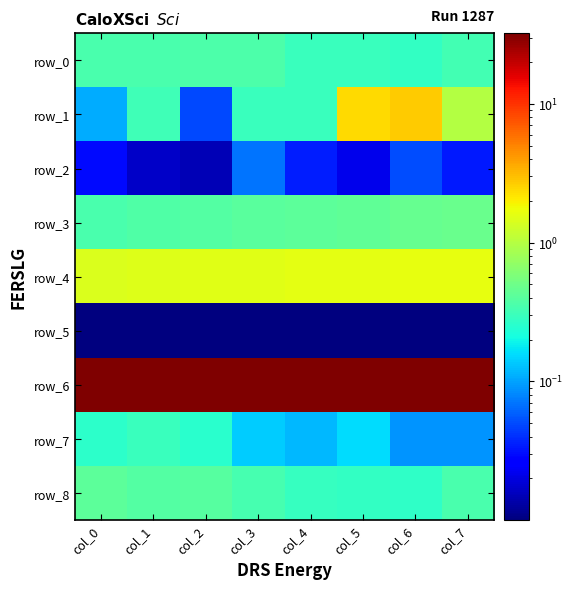

Rank the series at col_2 from highest to lowest value.

row_6, row_4, row_8, row_3, row_0, row_7, row_1, row_2, row_5